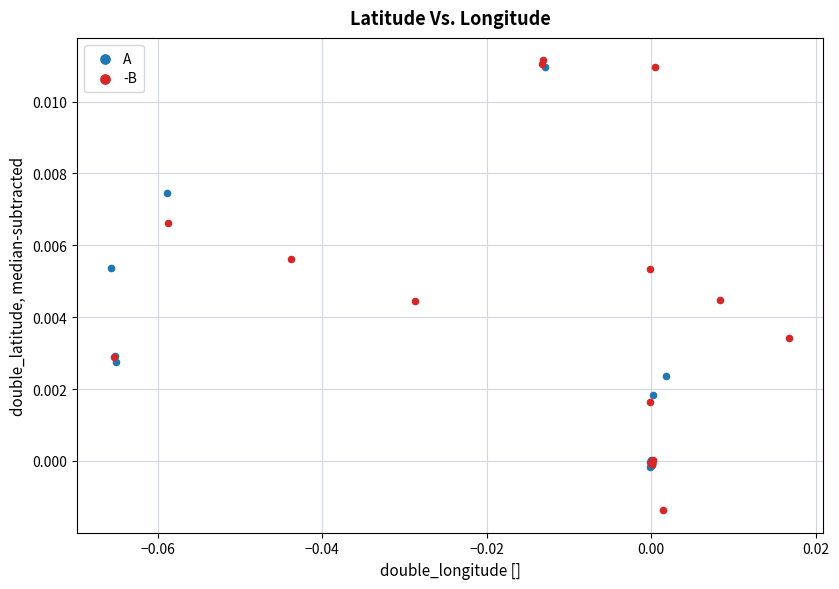

Which series reaches the maximum Y coordinate?

-B